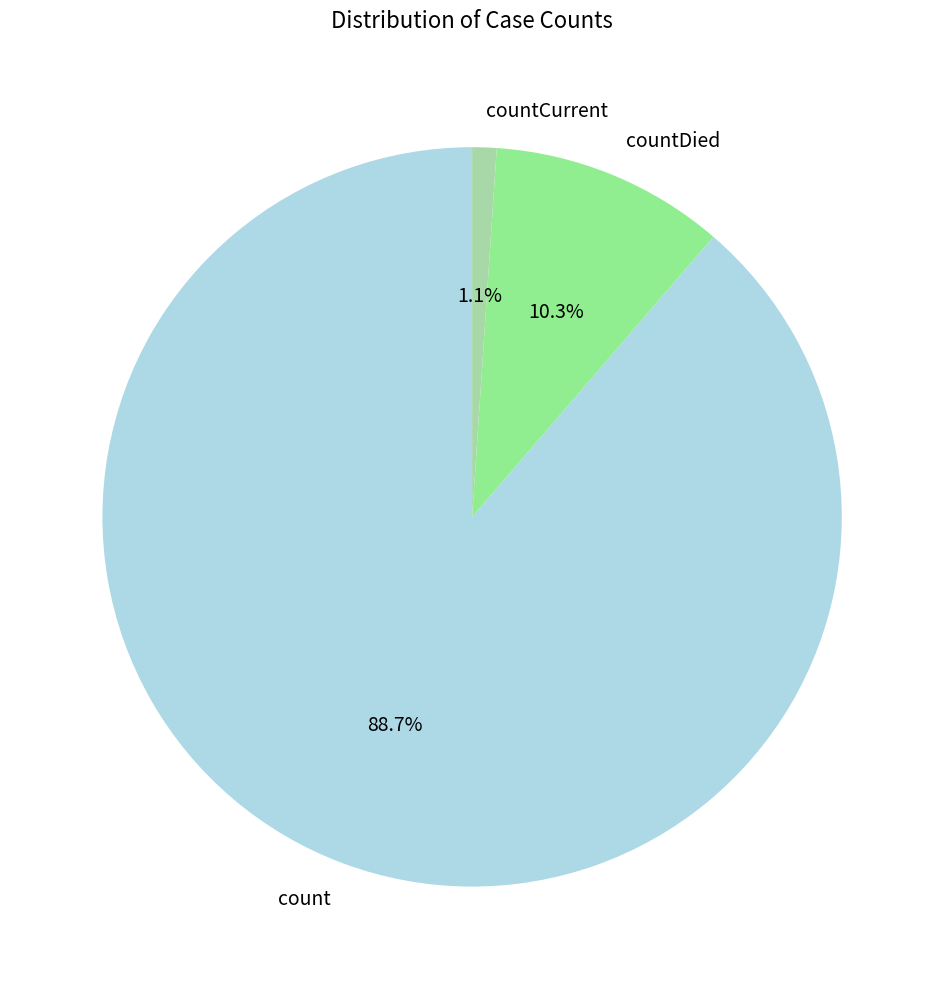

What is the majority slice?

count